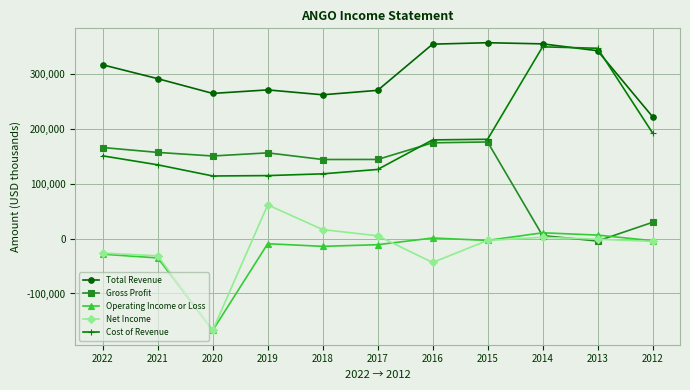

How many interior local peaks does the Gross Profit series have?

2